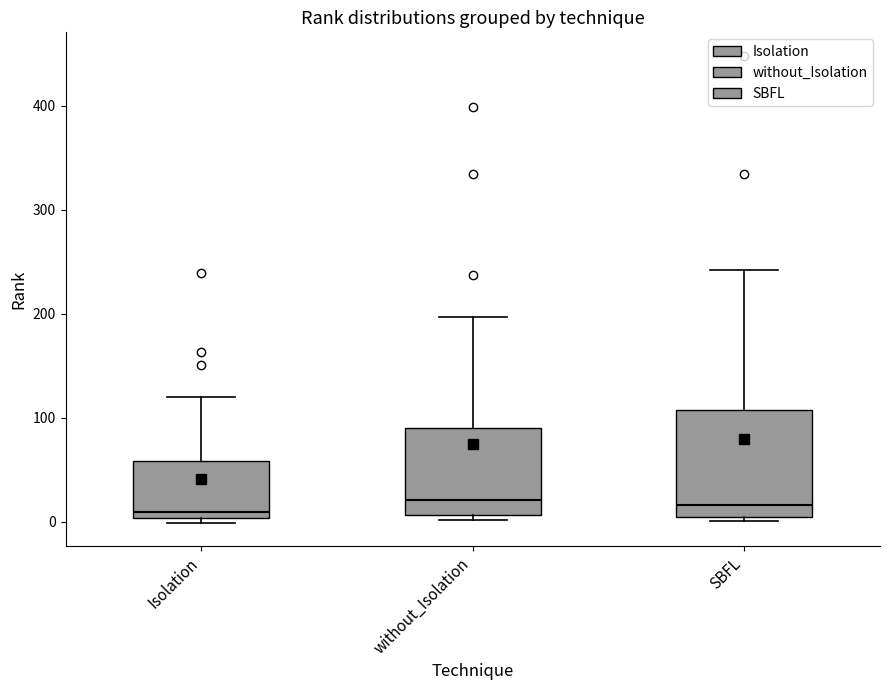

Reading left to right, read every box against the y-axis: the position of its median line, the range the box covers, and the ends of its whiskers. The values are not printed on the chart, so give them approximately, as read against the axis.

Isolation: median 10, box 0 to 60, whiskers 0 (just below the box's lower edge) to 120
without_Isolation: median 20, box 10 to 90, whiskers 0 to 200
SBFL: median 20, box 0 to 110, whiskers 0 (just below the box's lower edge) to 240